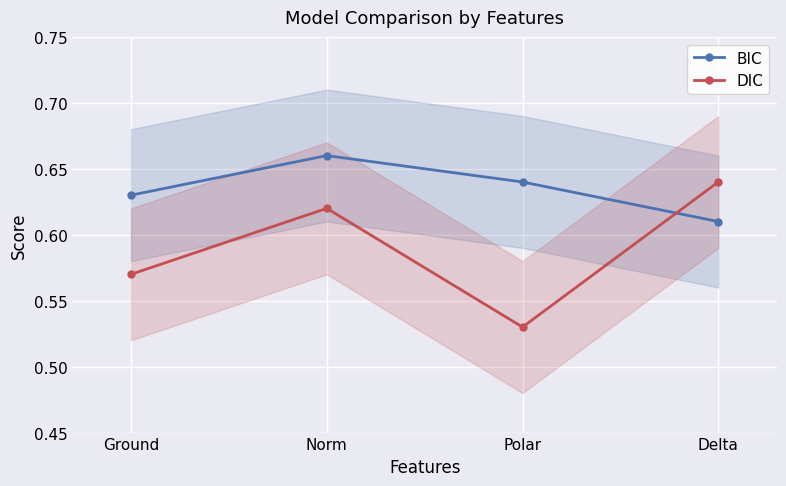

What is the difference between the maximum and minimum values in the DIC series?

0.1